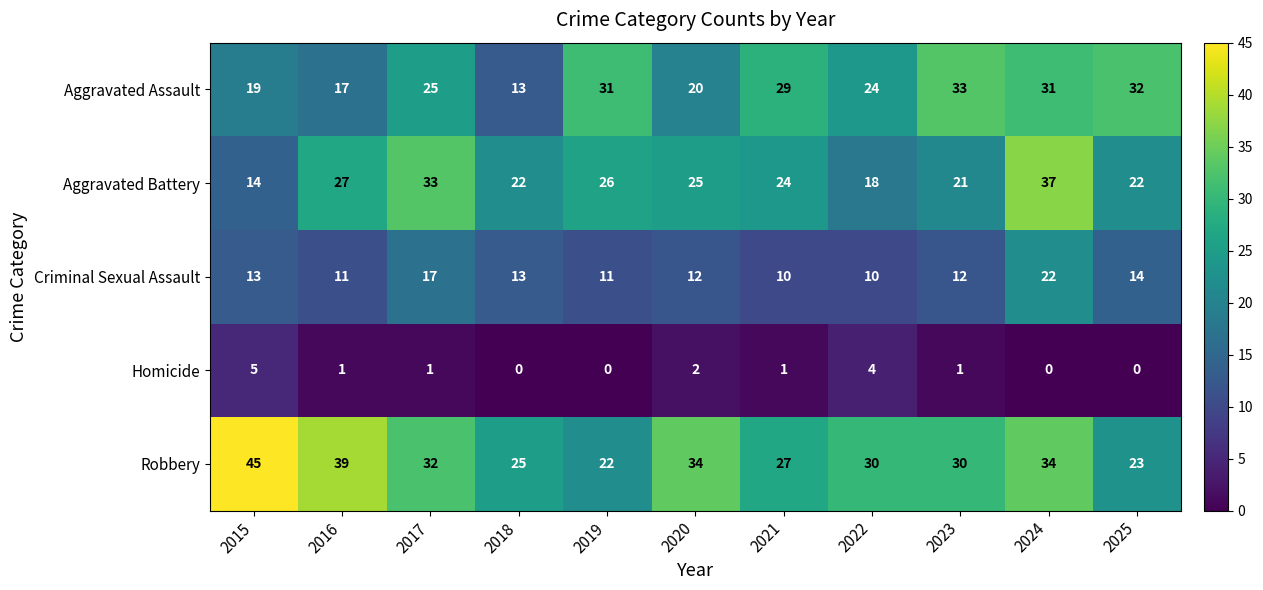

Rank the series at 2019 from highest to lowest value.

Aggravated Assault, Aggravated Battery, Robbery, Criminal Sexual Assault, Homicide